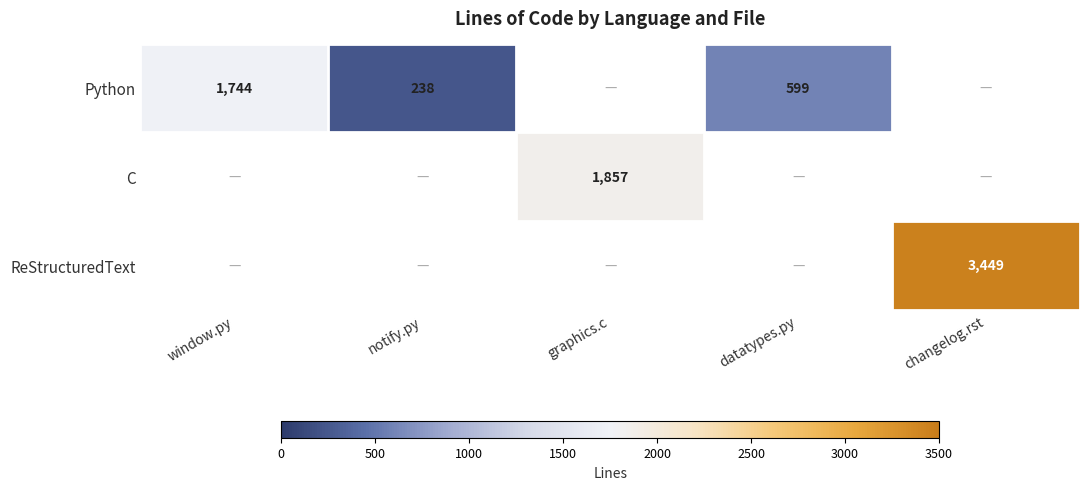

Is it true that ReStructuredText equals 1930 at changelog.rst?

False